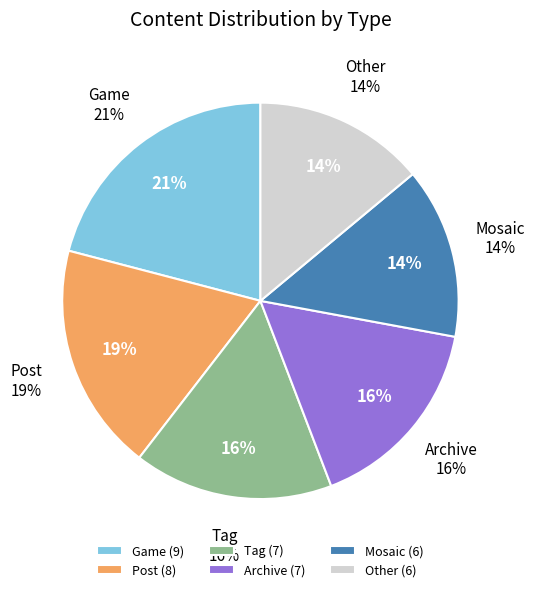

What is the ratio of the value at Post to the value at Mosaic?

1.3